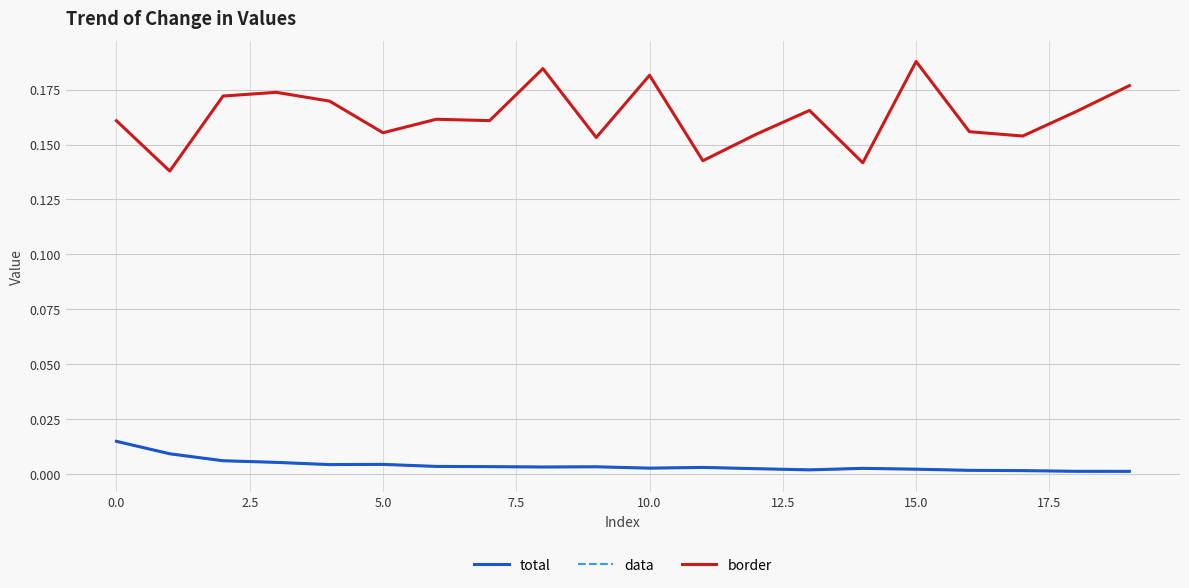

Does the chart have visible grid lines?

Yes